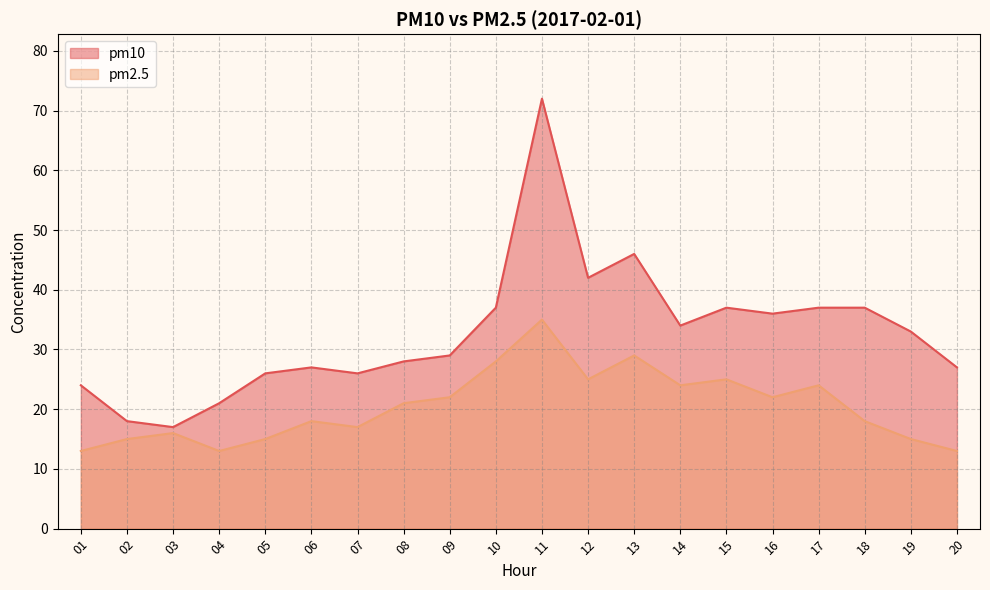

Is the value of pm10 at 04 greater than the value of pm2.5 at 18?

Yes